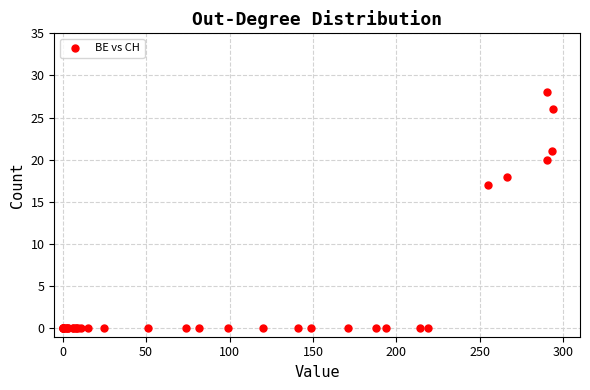

What Y value in the scatter plot is closest to 14?

17